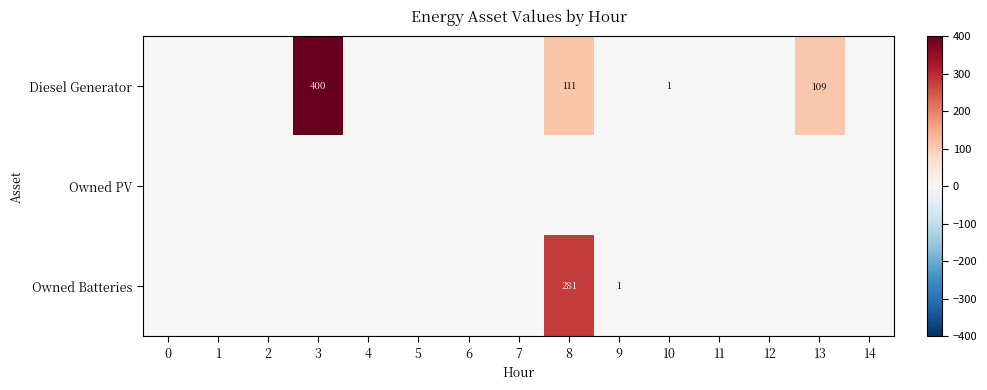

Is it true that Diesel Generator equals 1 at 10?

True